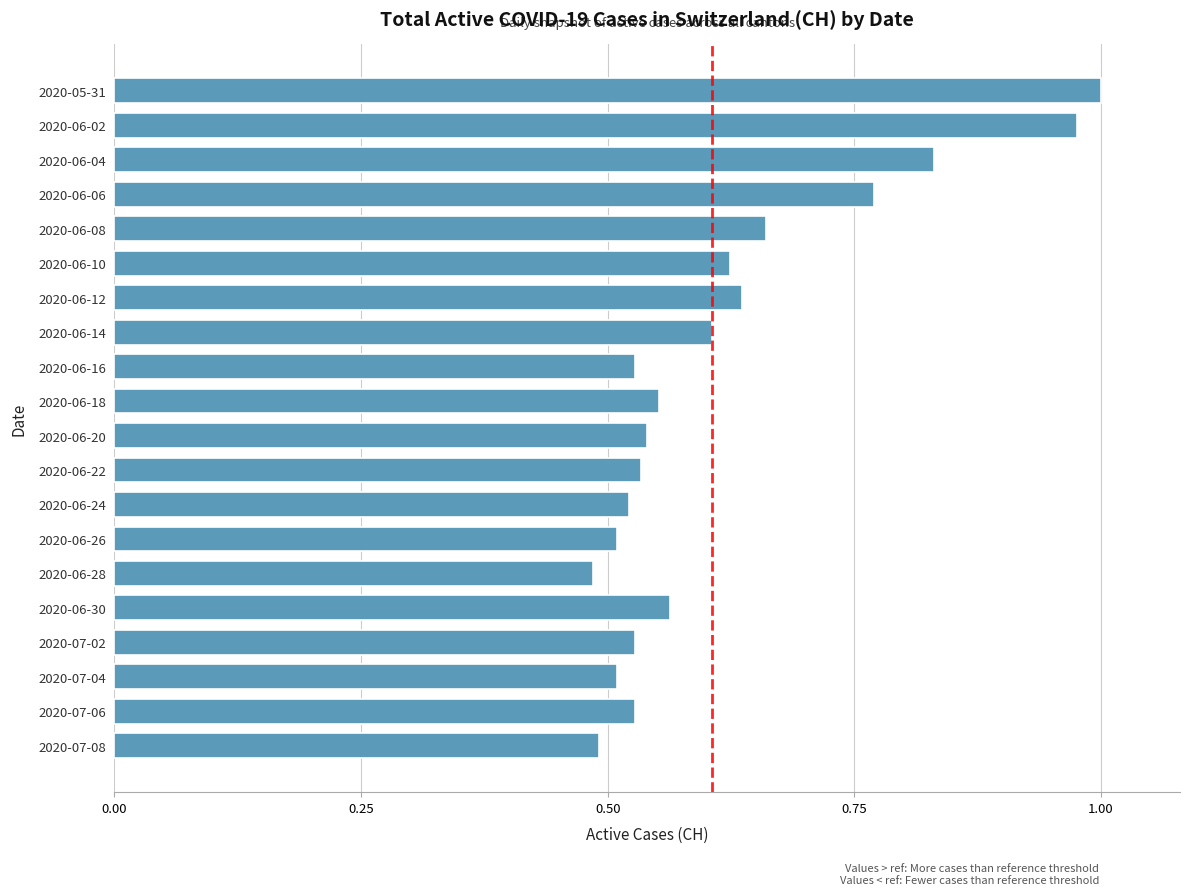

What is the sum of all values?

12.4